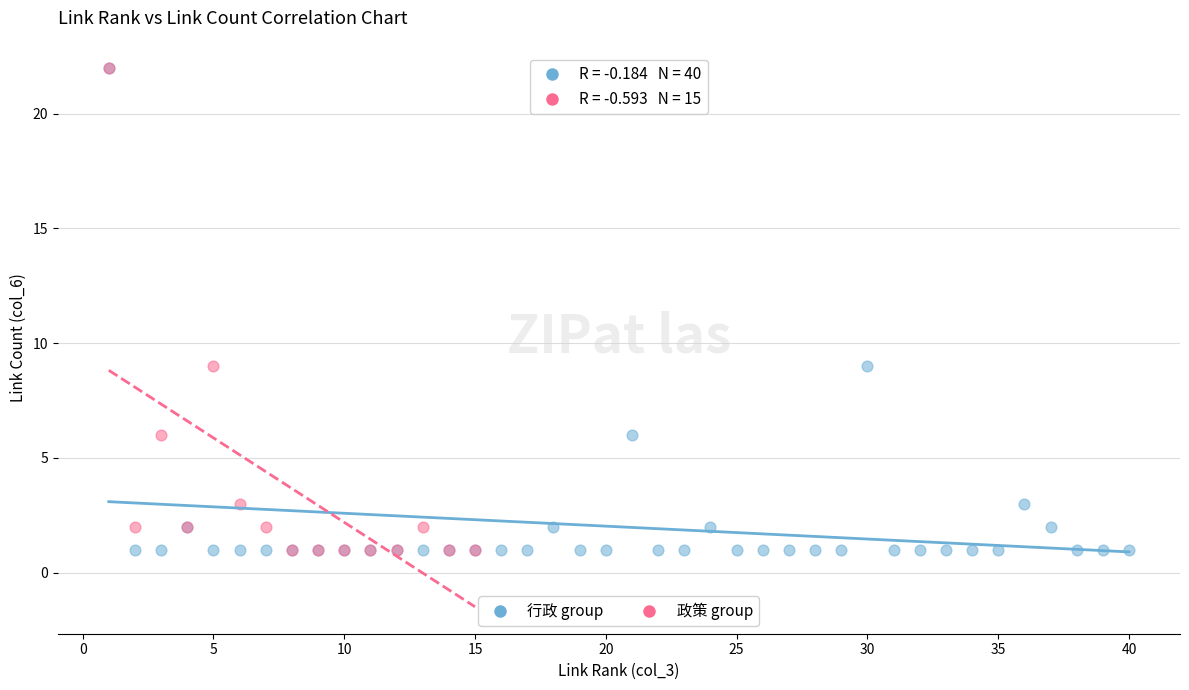

What are all the series names shown in the legend?

行政 group, 政策 group